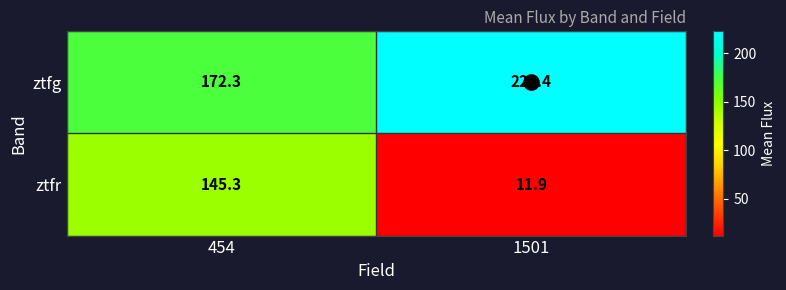

Which label corresponds to the smallest value in the chart?

1501